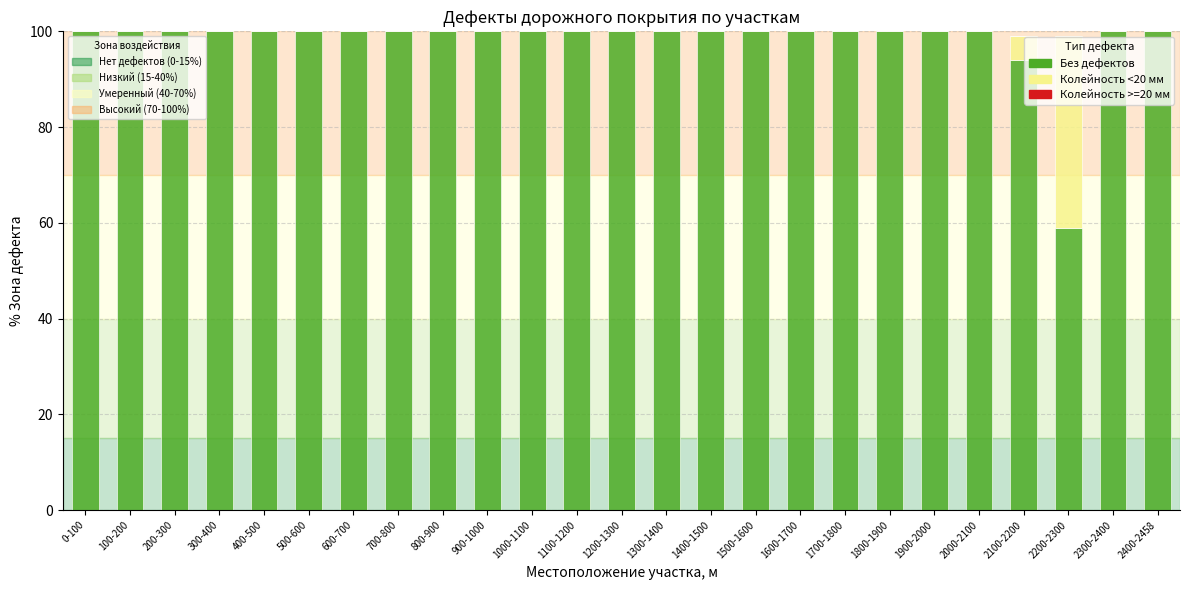

What is the total value across all series at 200-300?

100